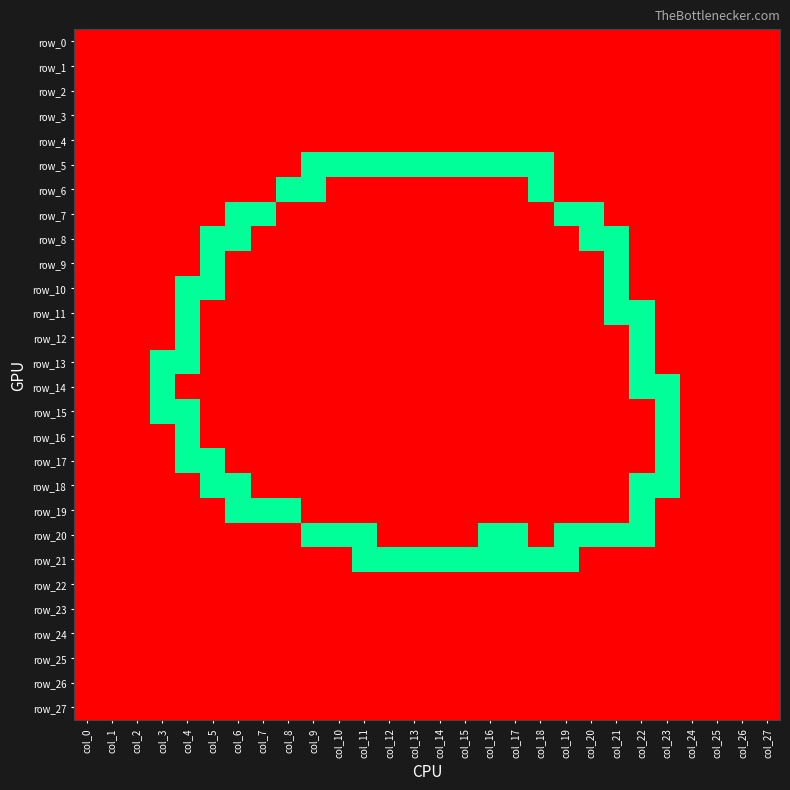

The value of row_10 at col_7 is 0. True or false?

True